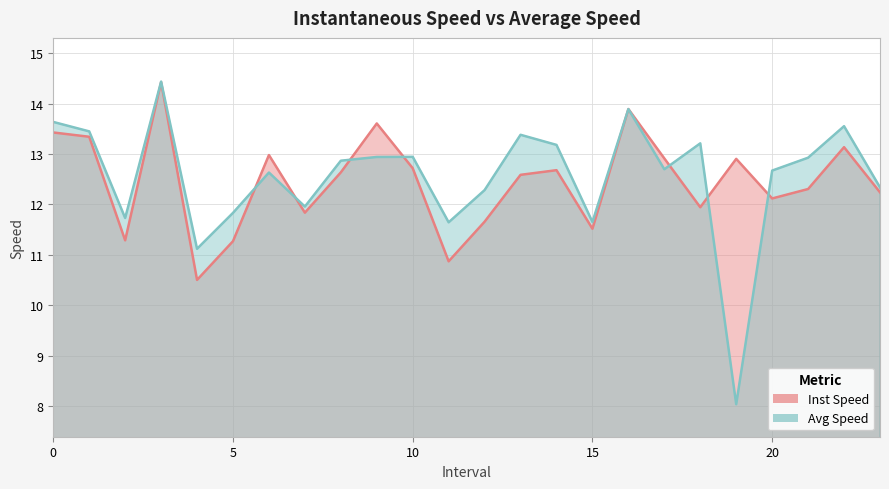

What is the lowest value of the instspeed series?

10.5